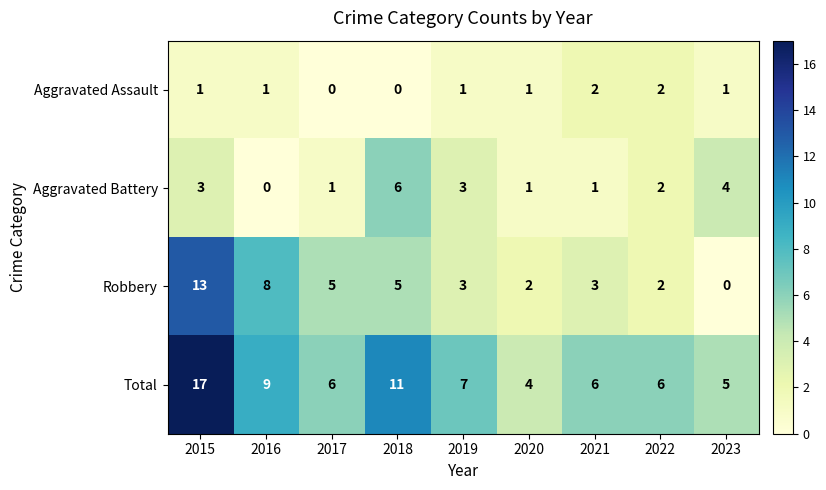

Rank the series at 2023 from highest to lowest value.

Total, Aggravated Battery, Aggravated Assault, Robbery